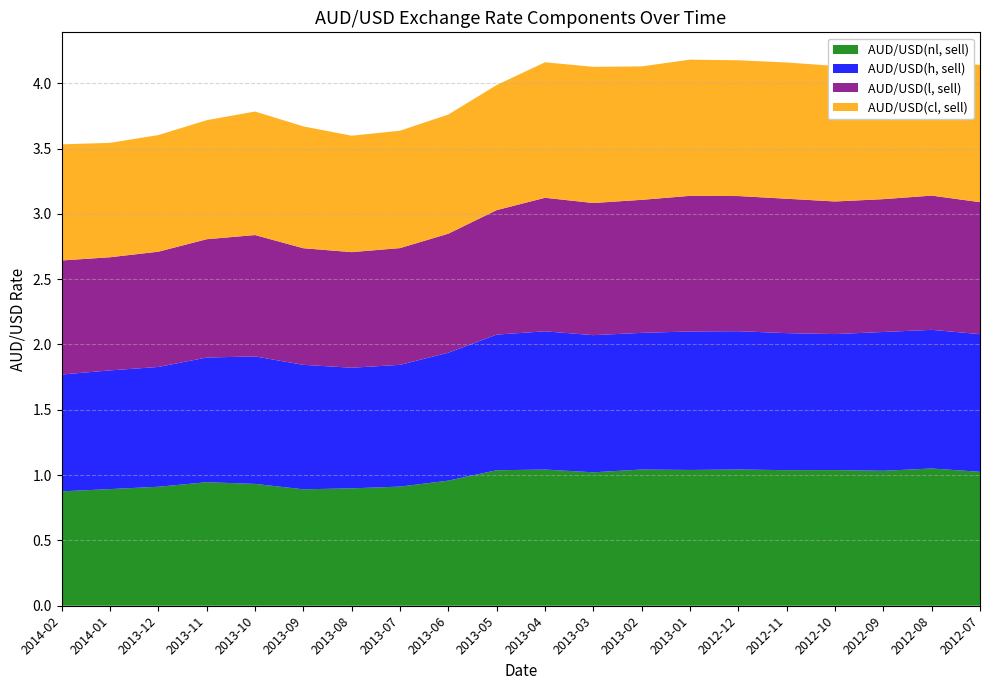

Reading left to right, what are all the values shown in this chart?

AUD/USD(nl, sell): 0.9	0.9	0.9	0.9	0.9	0.9	0.9	0.9	1.0	1.0	1.0	1.0	1.0	1.0	1.0	1.0	1.0	1.0	1.1	1.0
AUD/USD(h, sell): 0.9	0.9	0.9	1.0	1.0	1.0	0.9	0.9	1.0	1.0	1.1	1.0	1.0	1.1	1.1	1.0	1.0	1.1	1.1	1.1
AUD/USD(l, sell): 0.9	0.9	0.9	0.9	0.9	0.9	0.9	0.9	0.9	1.0	1.0	1.0	1.0	1.0	1.0	1.0	1.0	1.0	1.0	1.0
AUD/USD(cl, sell): 0.9	0.9	0.9	0.9	0.9	0.9	0.9	0.9	0.9	1.0	1.0	1.0	1.0	1.0	1.0	1.0	1.0	1.0	1.0	1.1